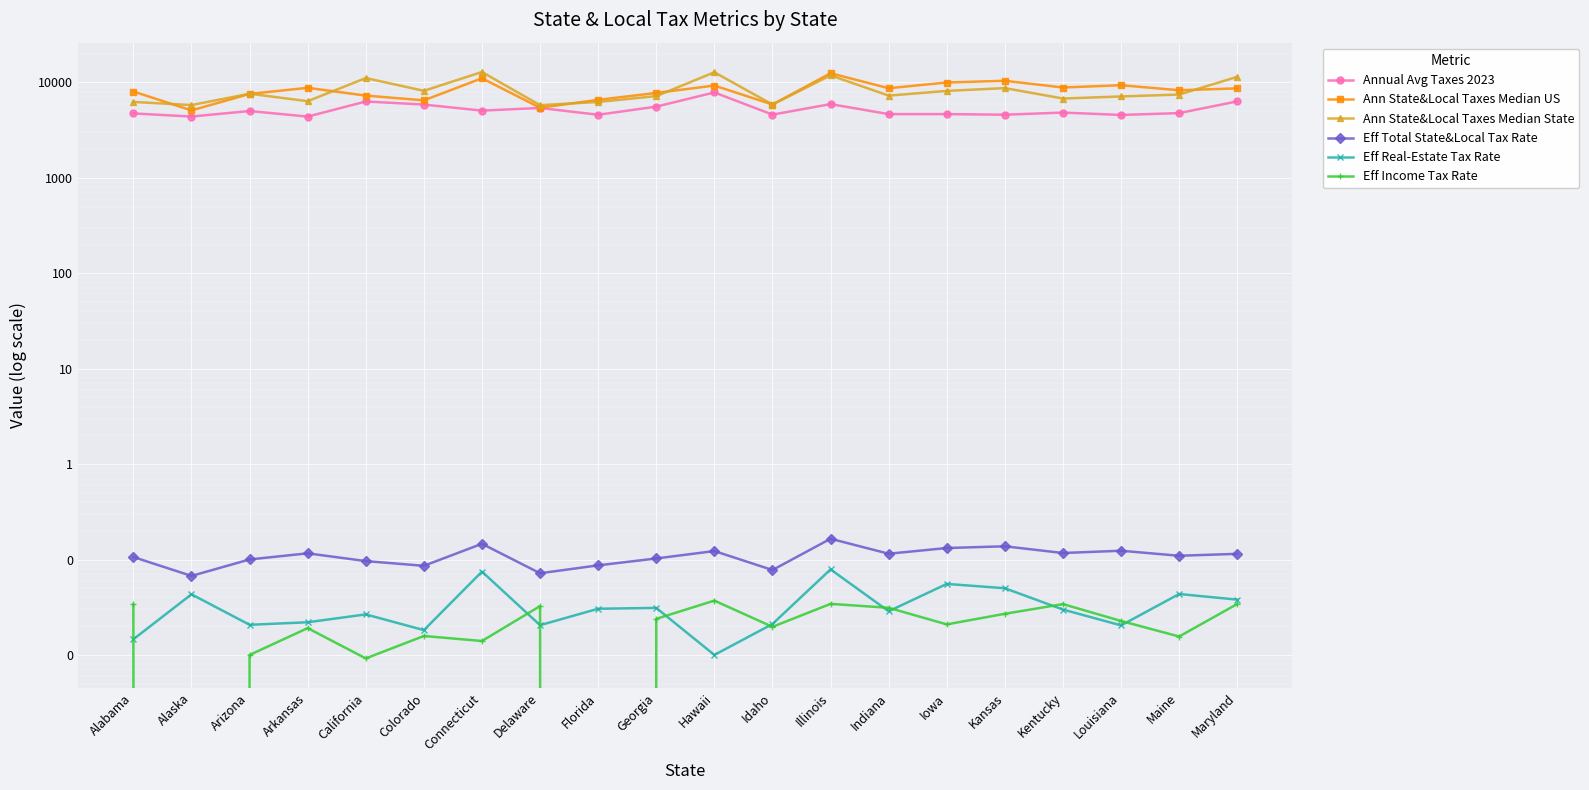

Which series has the widest spread of values?

Ann State&Local Taxes Median US